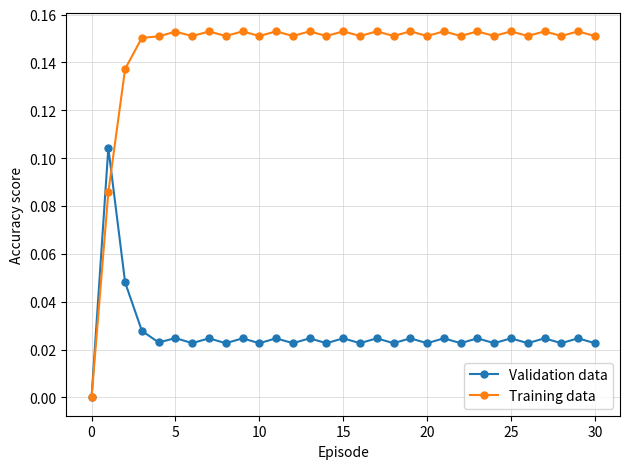

Which series has the largest range (max minus min)?

Training data